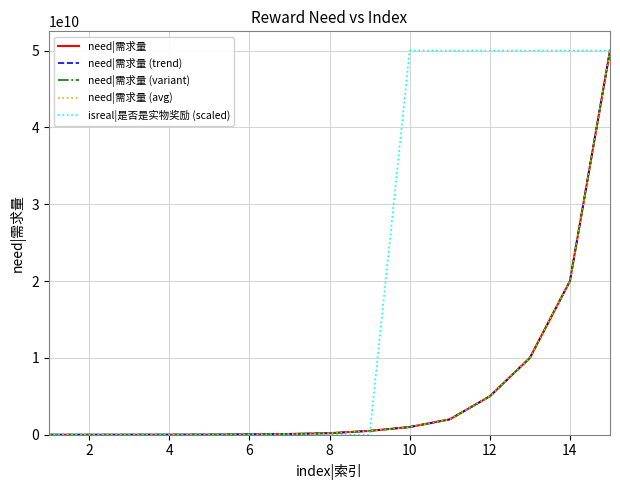

Is this an area chart (filled region under the line)?

No